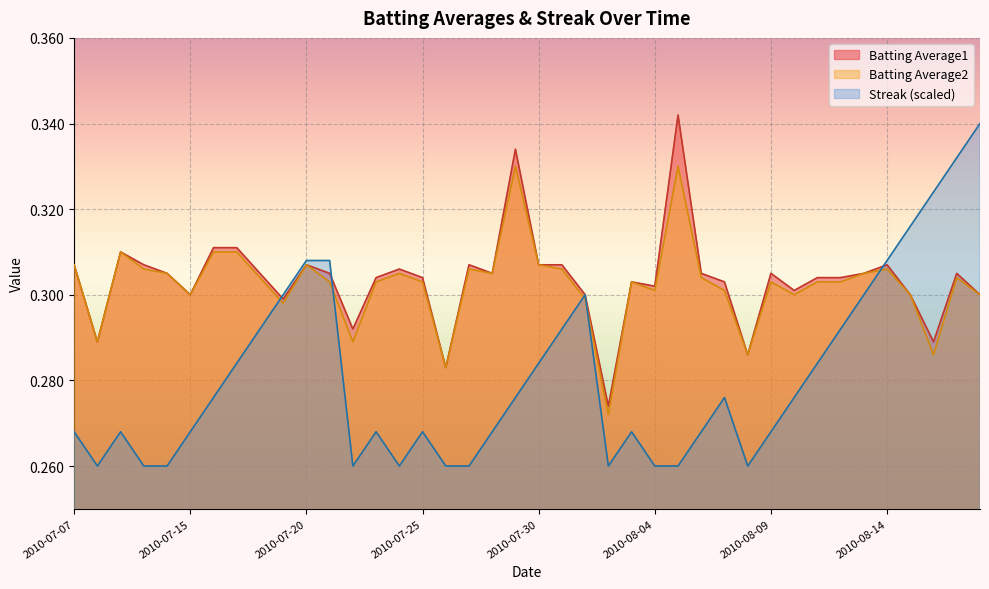

What is the label of the 37th point from the right?

2010-07-10